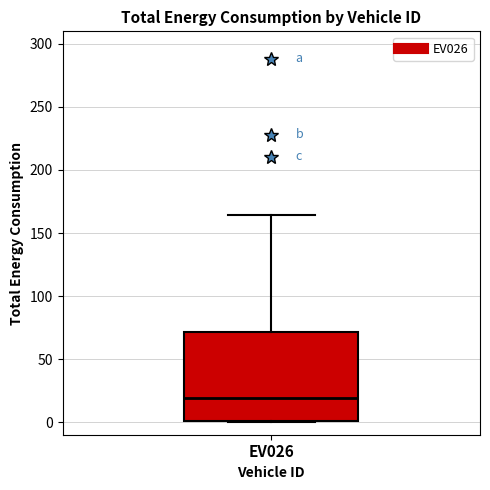

Where is the lower edge of the box for EV026 on the y-axis? The values are not printed on the chart, so give them approximately, as read against the axis.

0